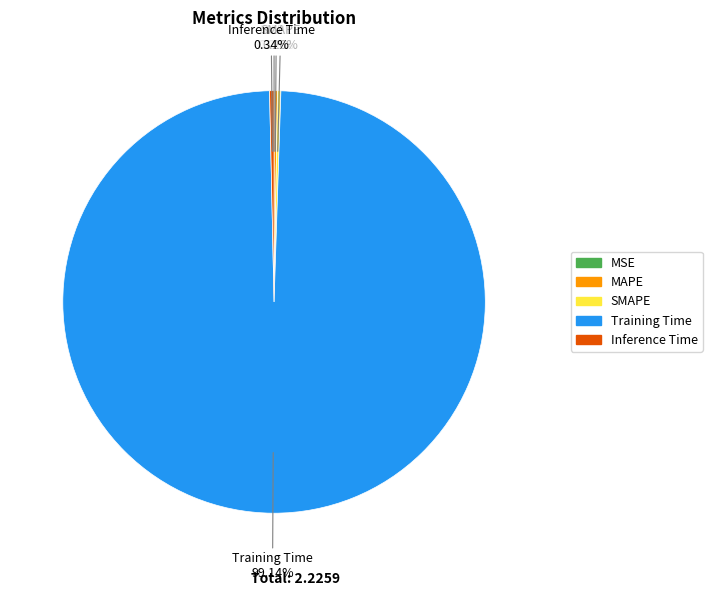

Between Training Time and Inference Time, which is larger?

Training Time